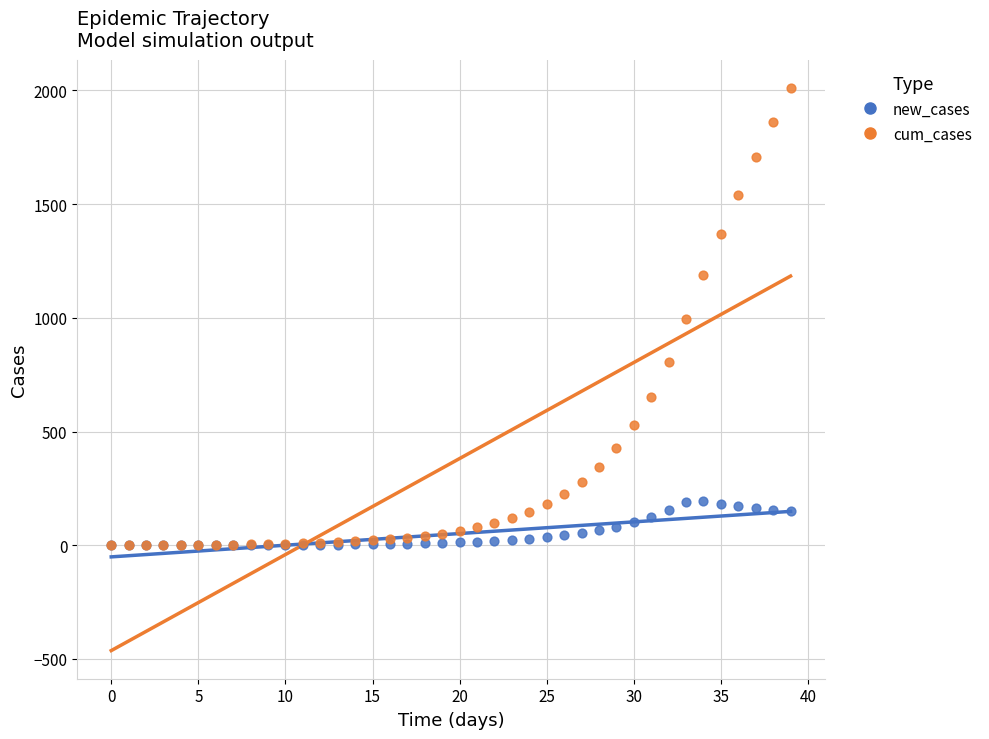

What are all the series names shown in the legend?

new_cases, cum_cases